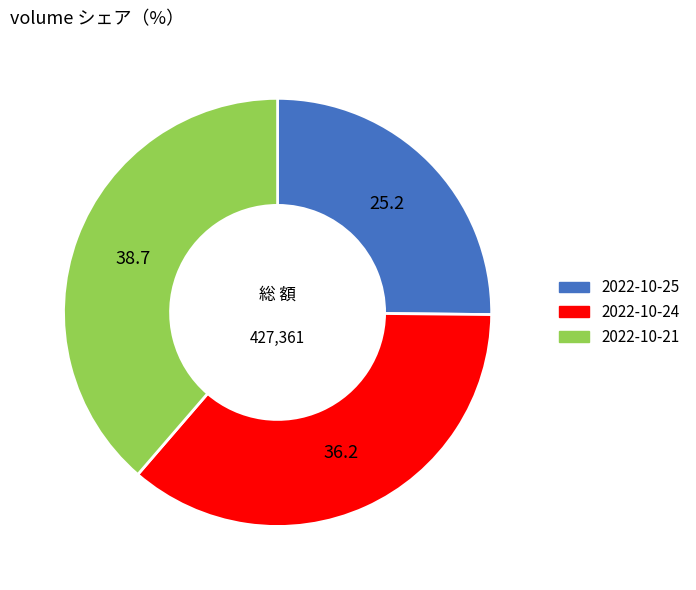

The 2022-10-25 slice represents 38% of the pie. True or false?

False